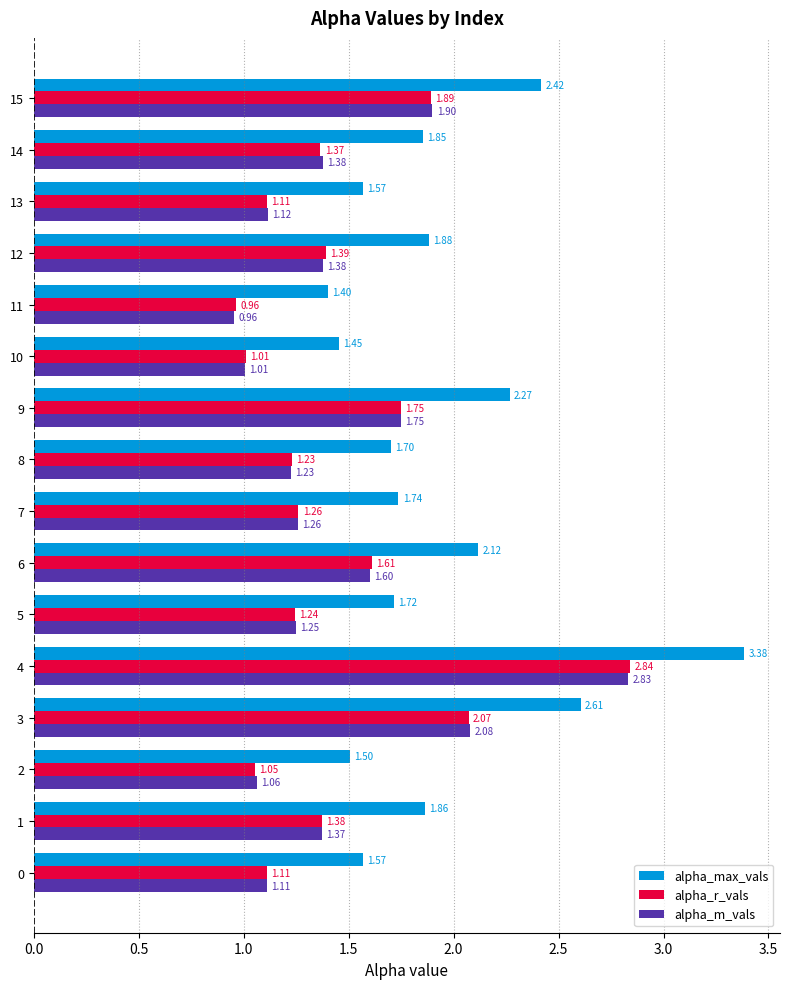

What are all the series names shown in the legend?

alpha_max_vals, alpha_r_vals, alpha_m_vals